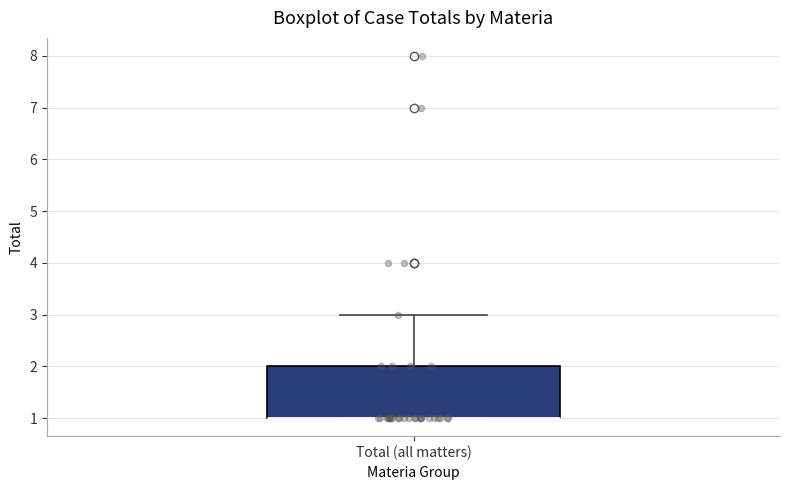

Read this box plot against the y-axis: the position of the median line, the range covered by the box, and the ends of both whiskers. The values are not printed on the chart, so give them approximately, as read against the axis.

median 1 (drawn on the box's lower edge), box 1 to 2, whiskers 1 to 3